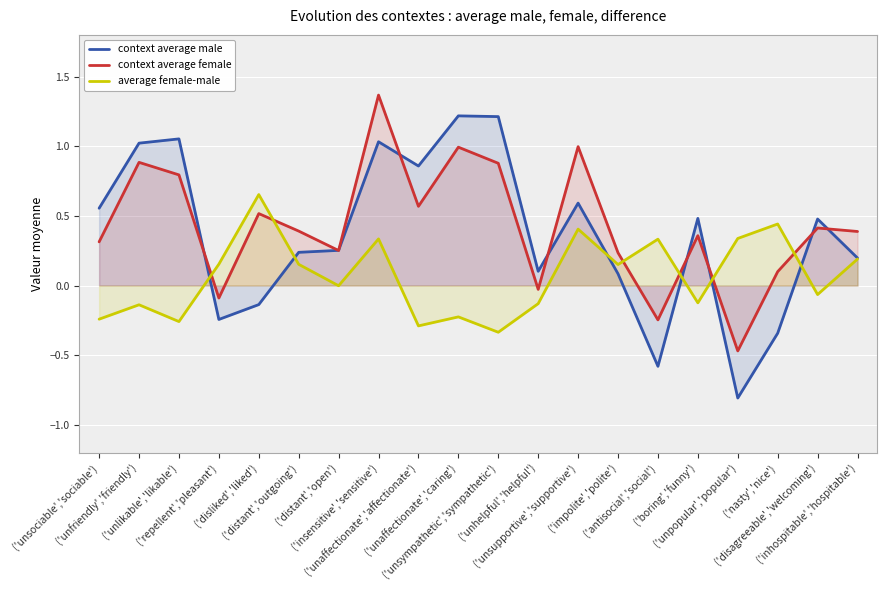

Does the chart display data point markers on the line(s)?

No